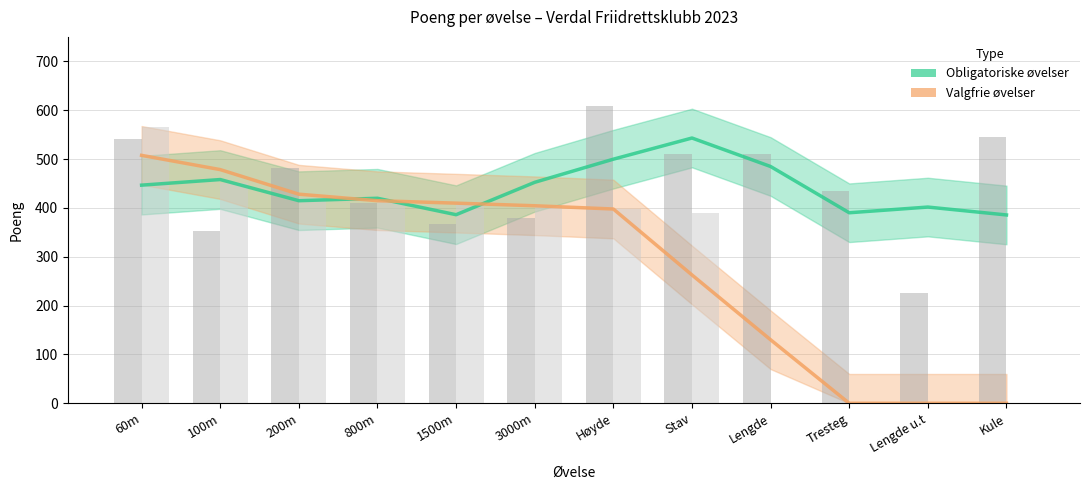

Rank the categories by Obligatoriske øvelser value from highest to lowest.

Stav, Høyde, Lengde, 100m, 3000m, 60m, 800m, 200m, Lengde u.t, Tresteg, 1500m, Kule